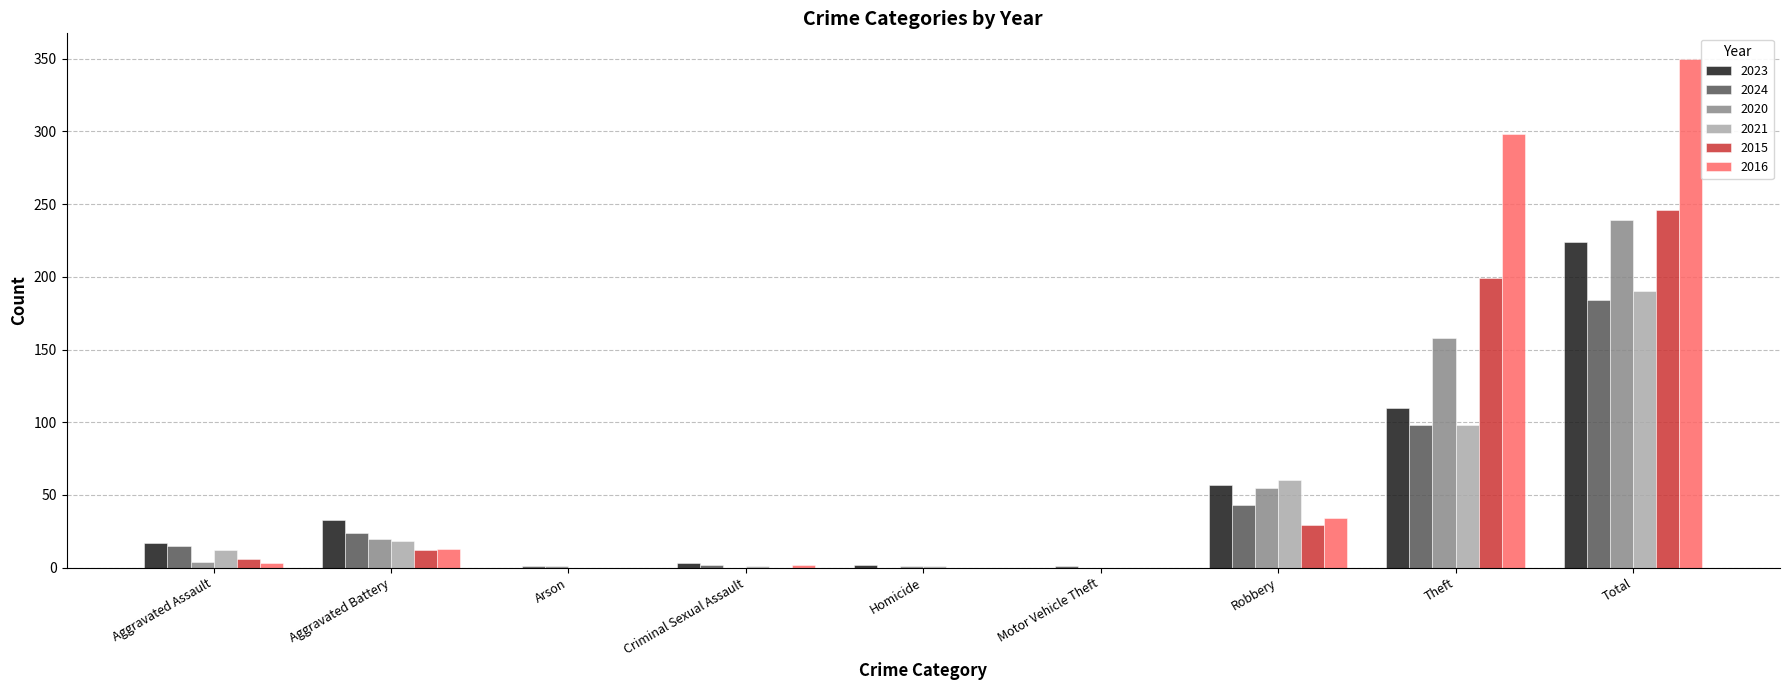

How many data points does each series have?

9